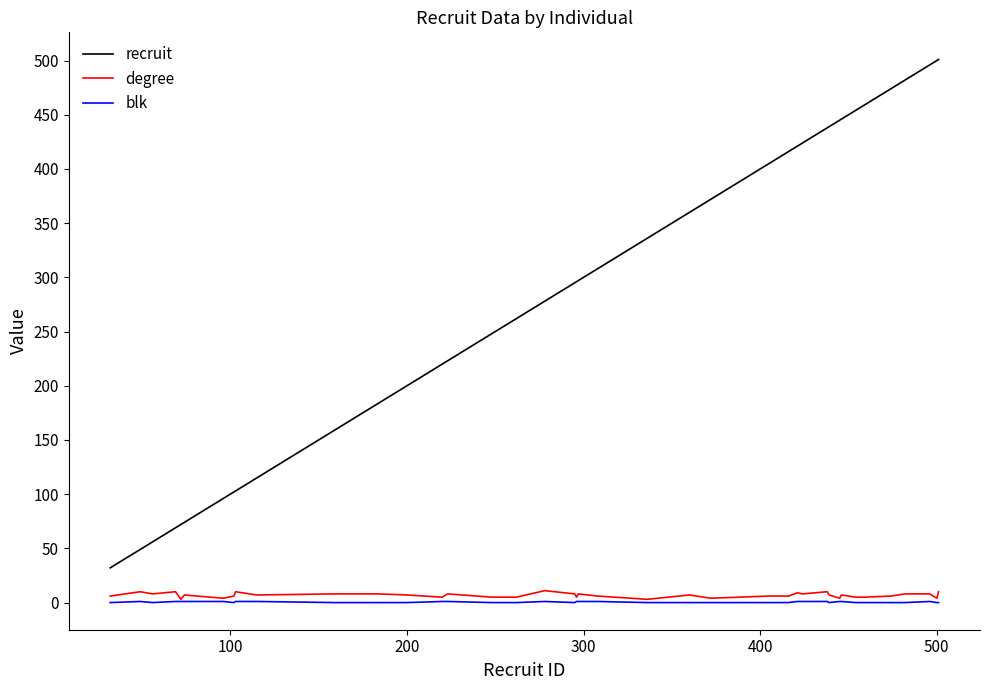

Which series has the largest total across all categories?

recruit